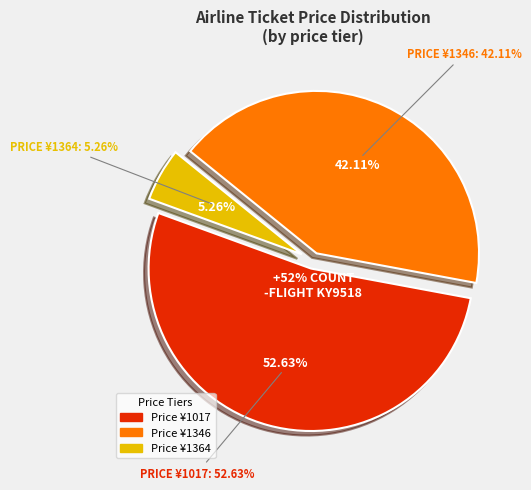

True or false: 1364 accounts for 23% of the total.

False